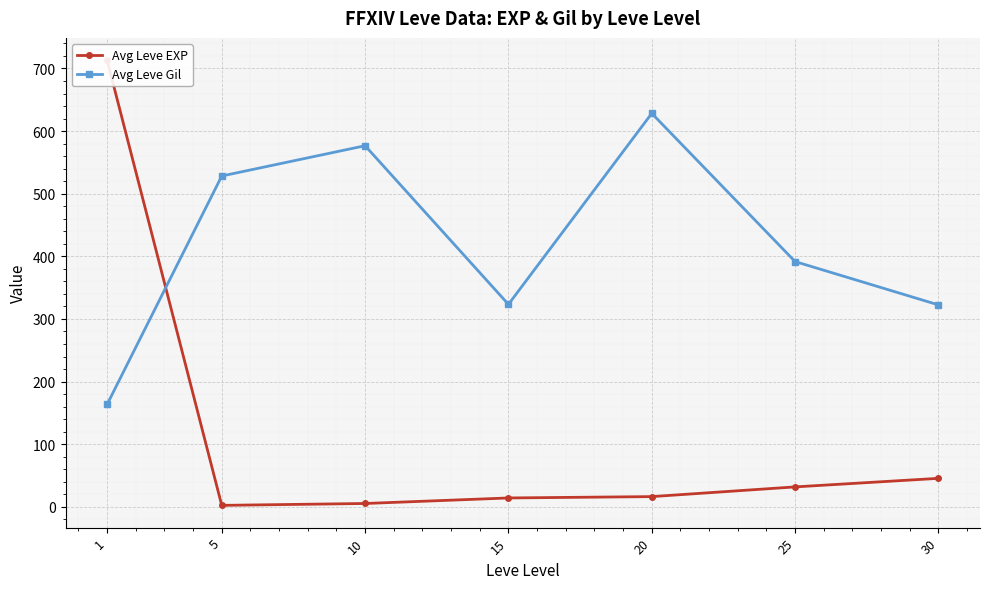

How many categories are shown in the chart?

7